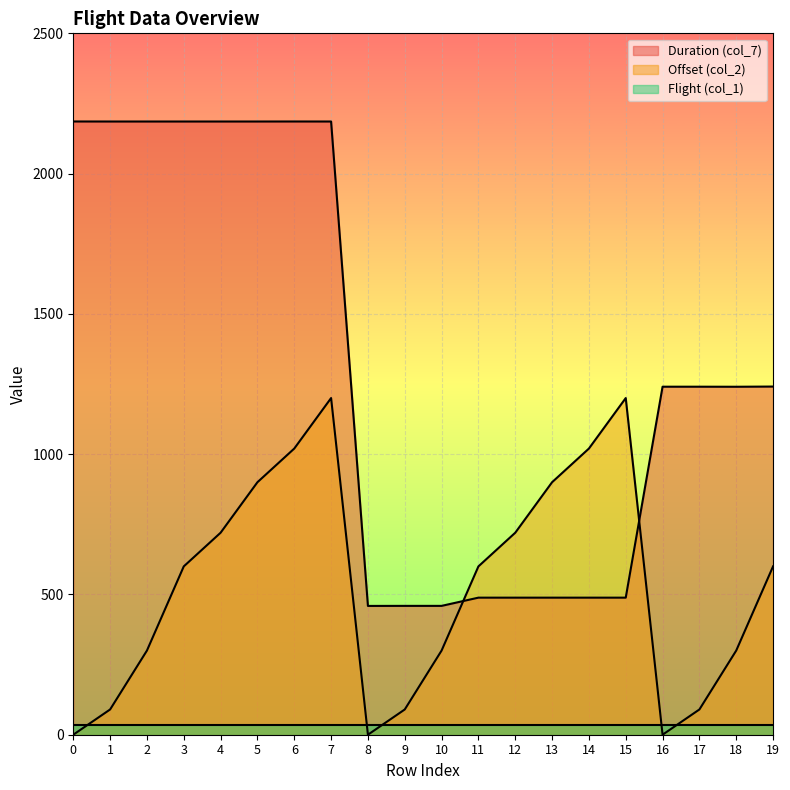

In Duration (col_7), how many points are lower than both neighbors (excluding endpoints)?

3